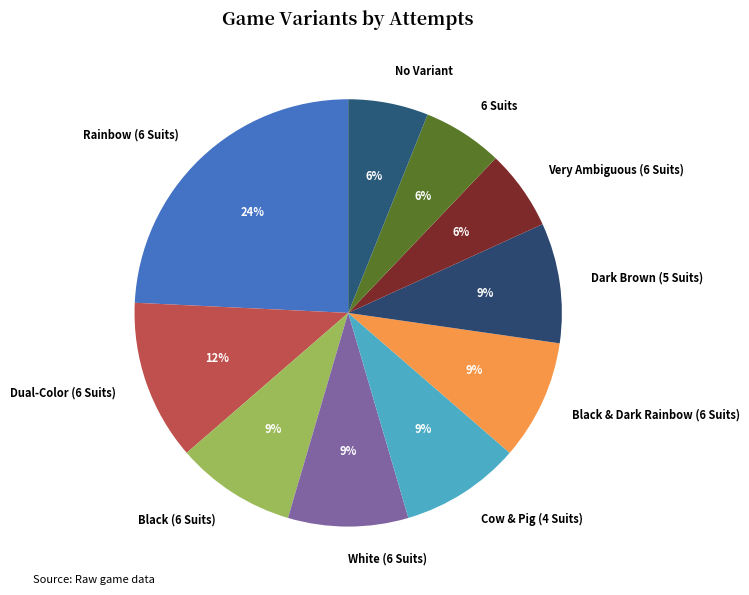

Is it true that Very Ambiguous (6 Suits) is 21% of the pie?

False